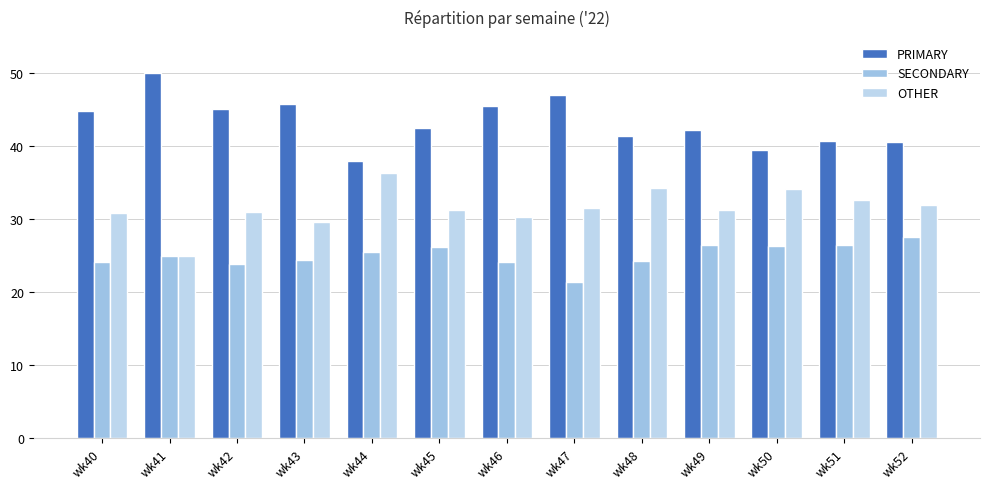

The PRIMARY series shows 54.1 at wk51. True or false?

False